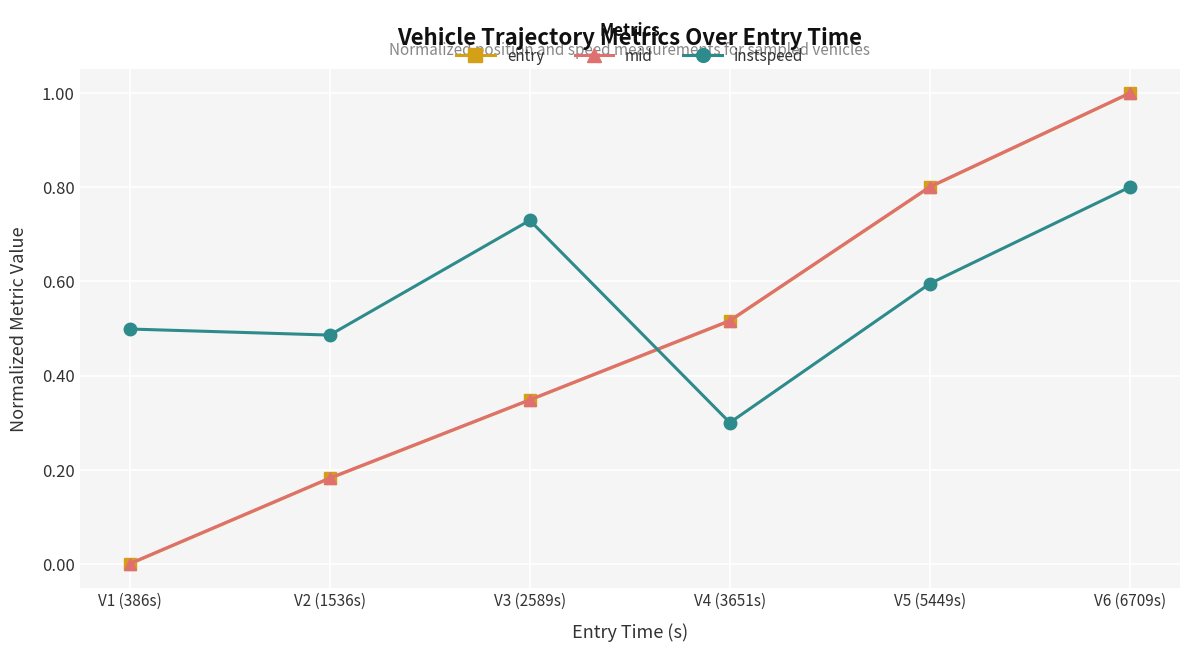

Which category has the lowest value across all series?

V1 (386s)